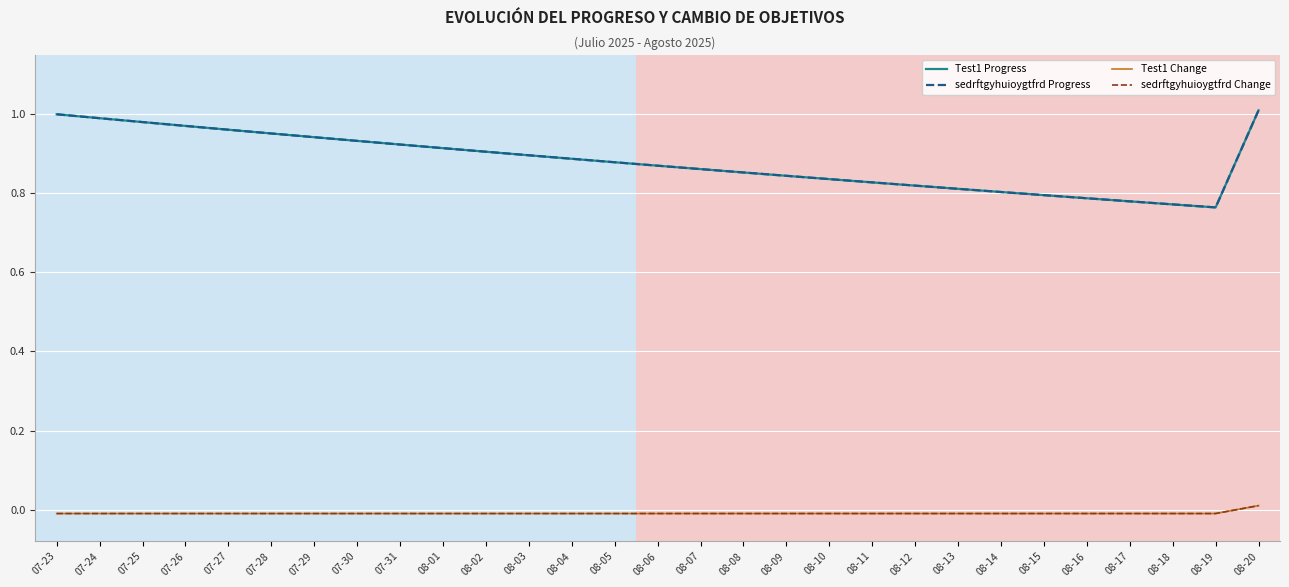

Does the chart display data point markers on the line(s)?

No